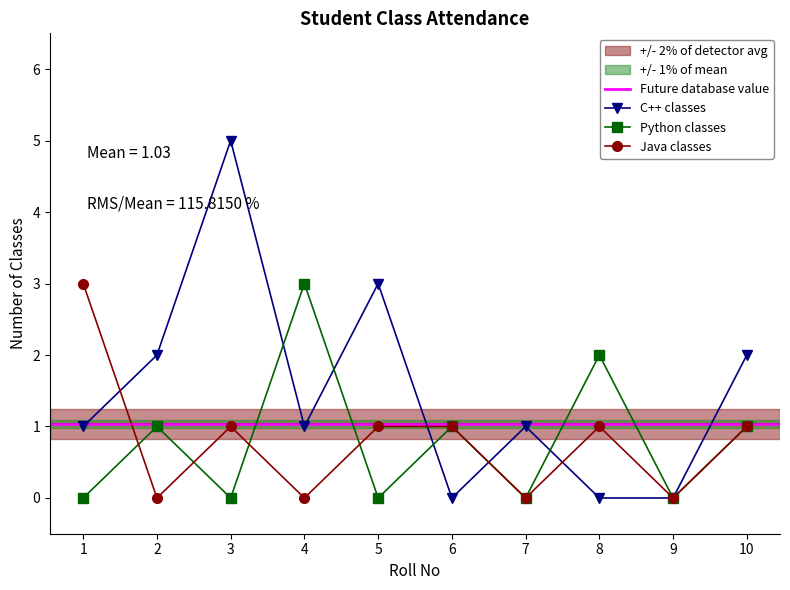

Read the Python classes value at 2.

1